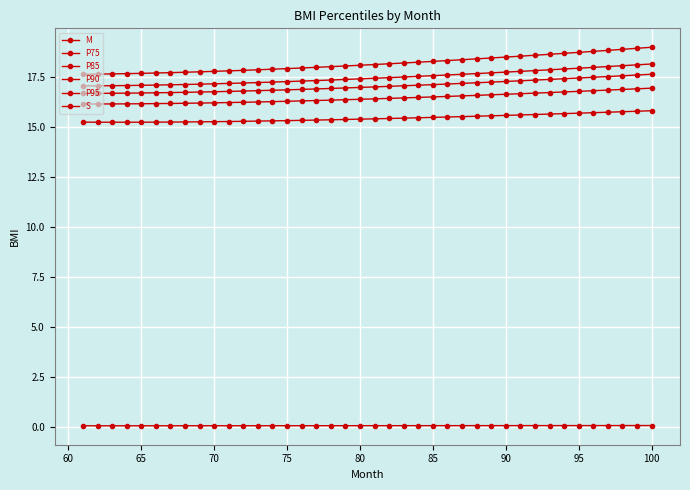

What is the value of the S point at the 31st from the left?

0.1